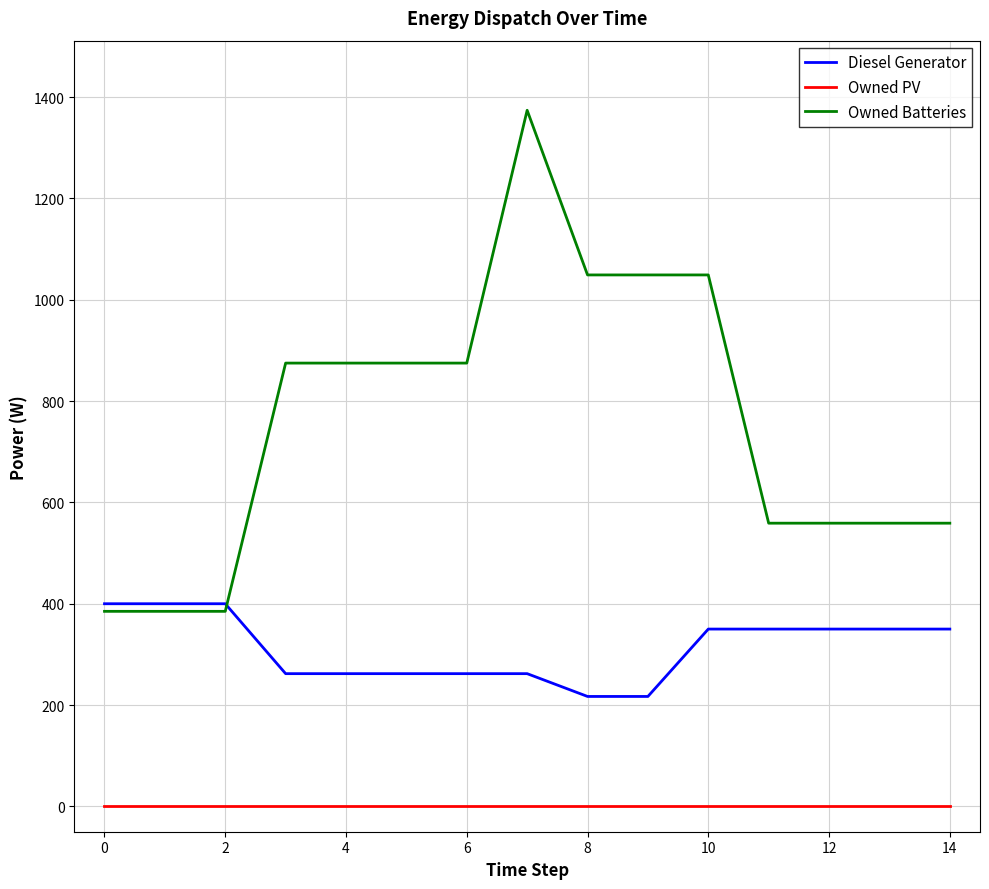

Reading left to right, extract all data points from this chart.

Diesel Generator: 400.0	400.0	400.0	262.0	262.0	262.0	262.0	262.0	217.0	217.0	350.0	350.0	350.0	350.0	350.0
Owned PV: 0.0	0.0	0.0	0.0	0.0	0.0	0.0	0.0	0.0	0.0	0.0	0.0	0.0	0.0	0.0
Owned Batteries: 385.0	385.0	385.0	875.0	875.0	875.0	875.0	1374.0	1049.0	1049.0	1049.0	559.0	559.0	559.0	559.0